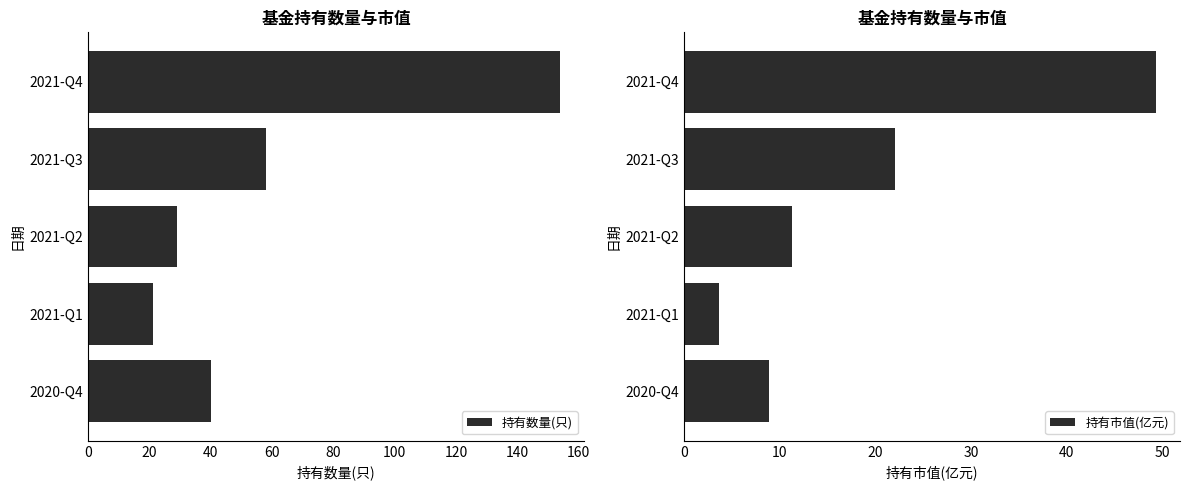

What is the sum of all 持有市值(亿元) values?

95.2